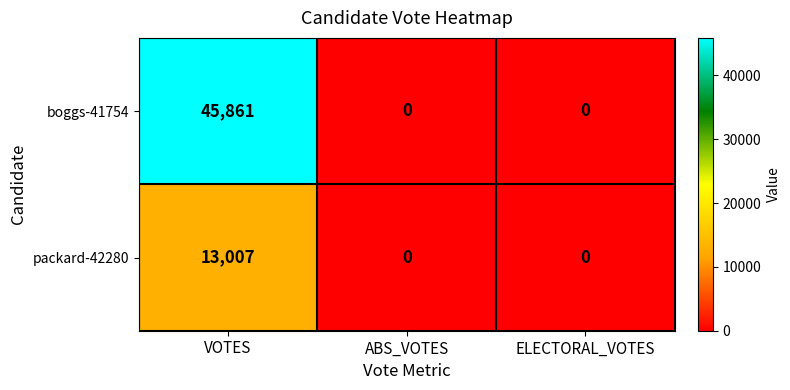

What is the average value of the boggs-41754 series?

15287